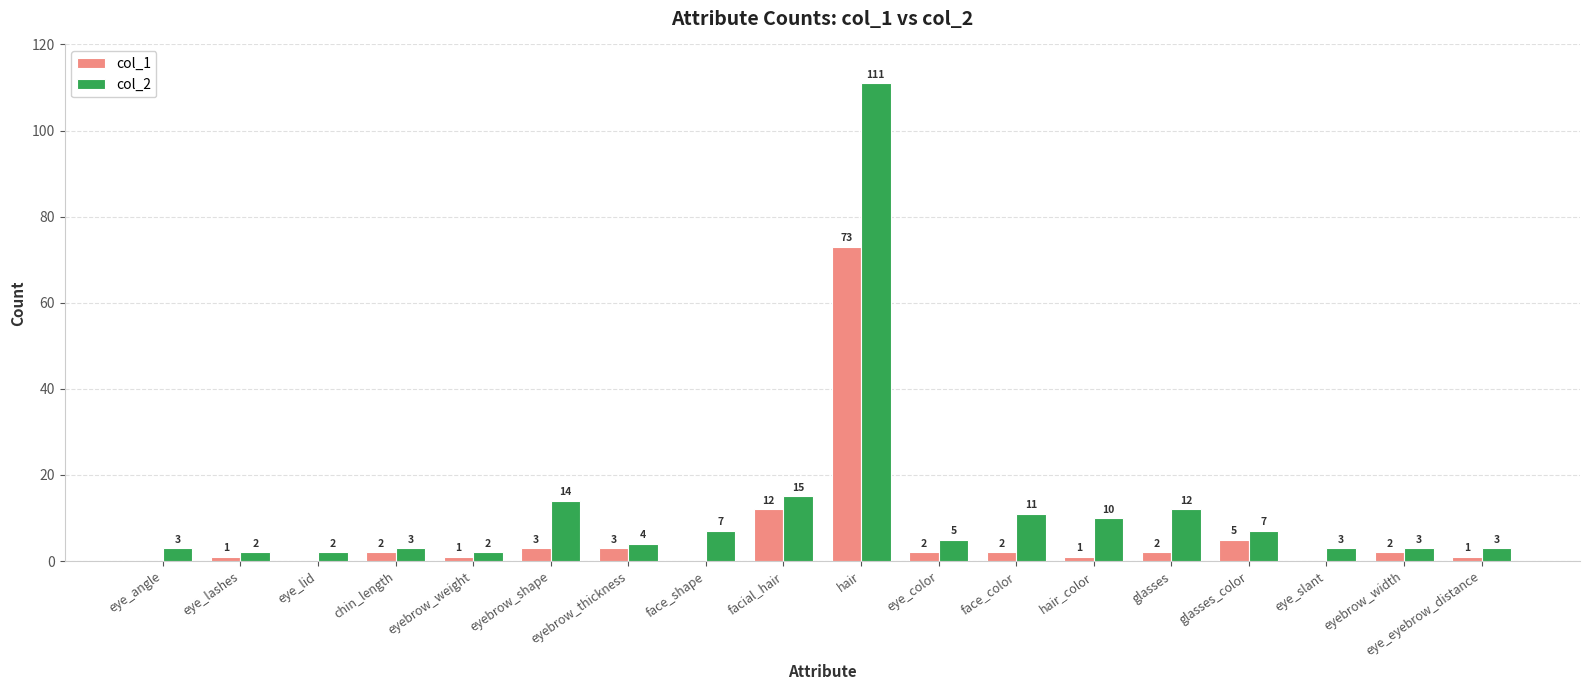

Where does the col_2 series first go above 5?

eyebrow_shape